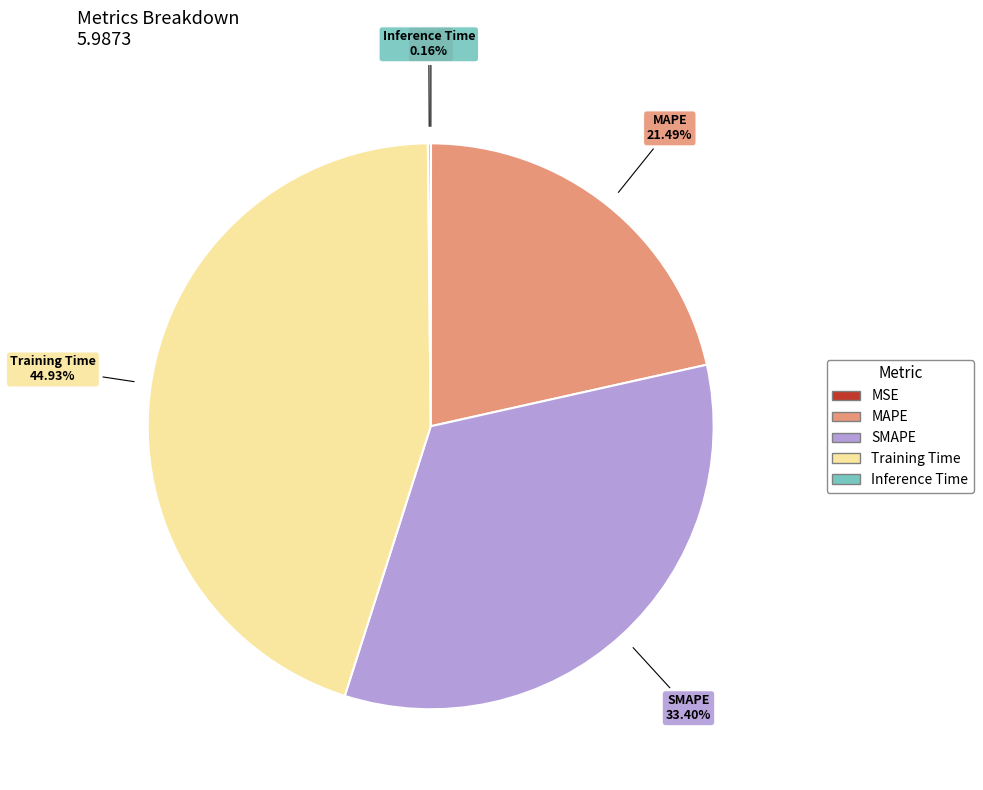

To the nearest percent, what percentage of the pie is MAPE?

21%